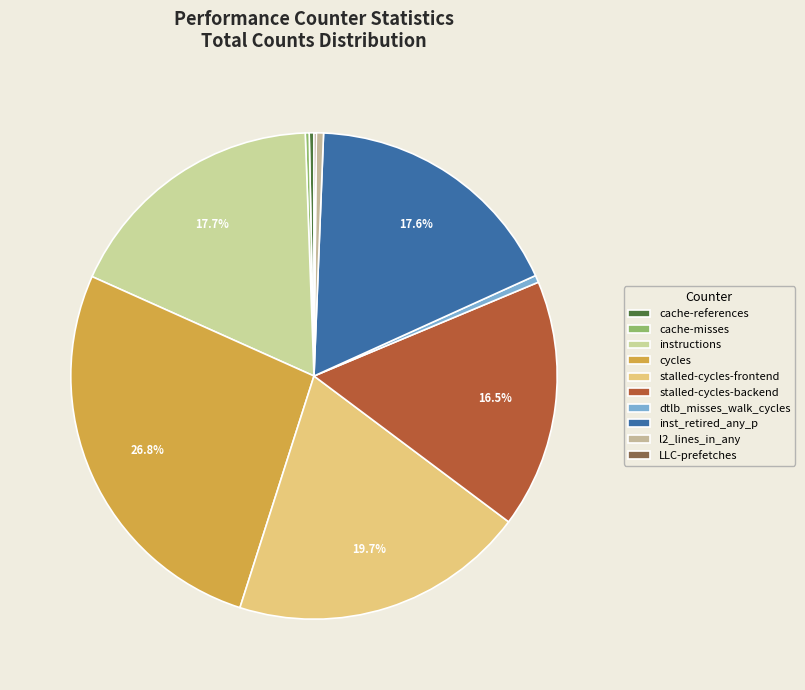

To the nearest percent, what is the difference between the stalled-cycles-frontend and cycles slice percentages?

7%